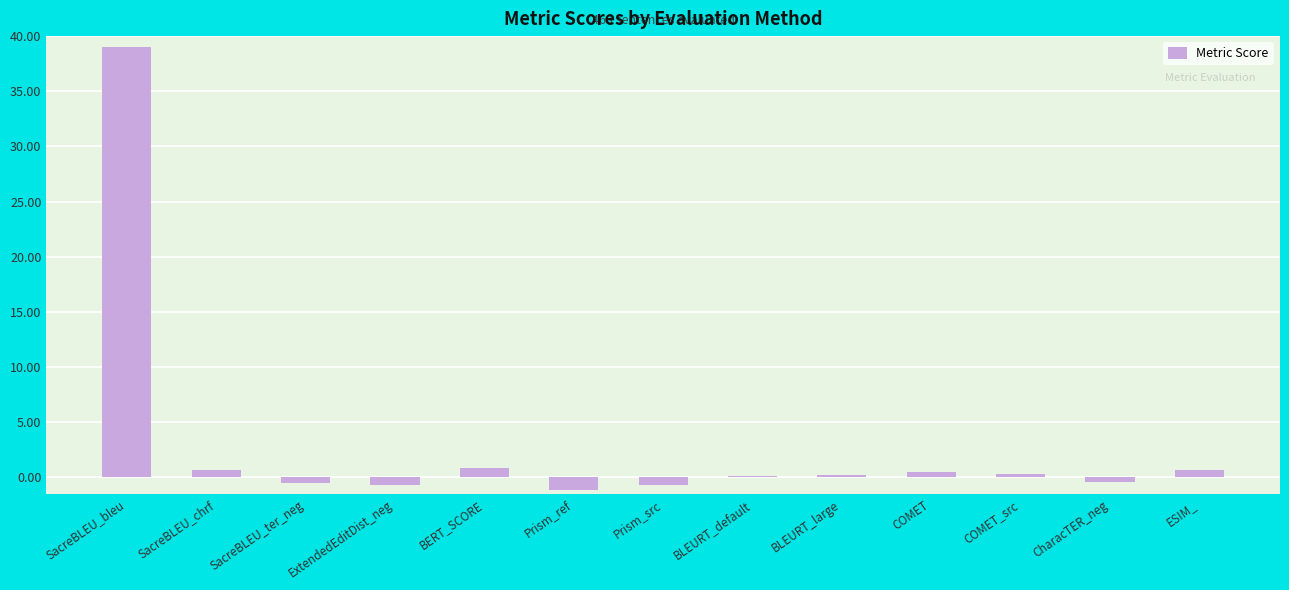

At which category does the chart reach its peak across all series?

SacreBLEU_bleu